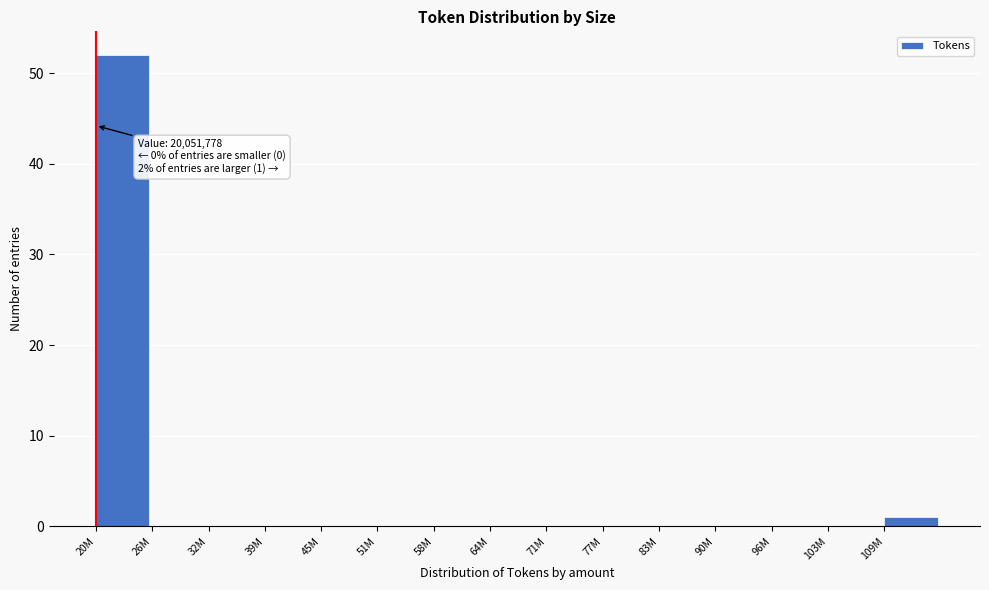

Reading right to left, transcribe all the data shown in this chart.

109M=1	103M=0	96M=0	90M=0	83M=0	77M=0	71M=0	64M=0	58M=0	51M=0	45M=0	39M=0	32M=0	26M=0	20M=52